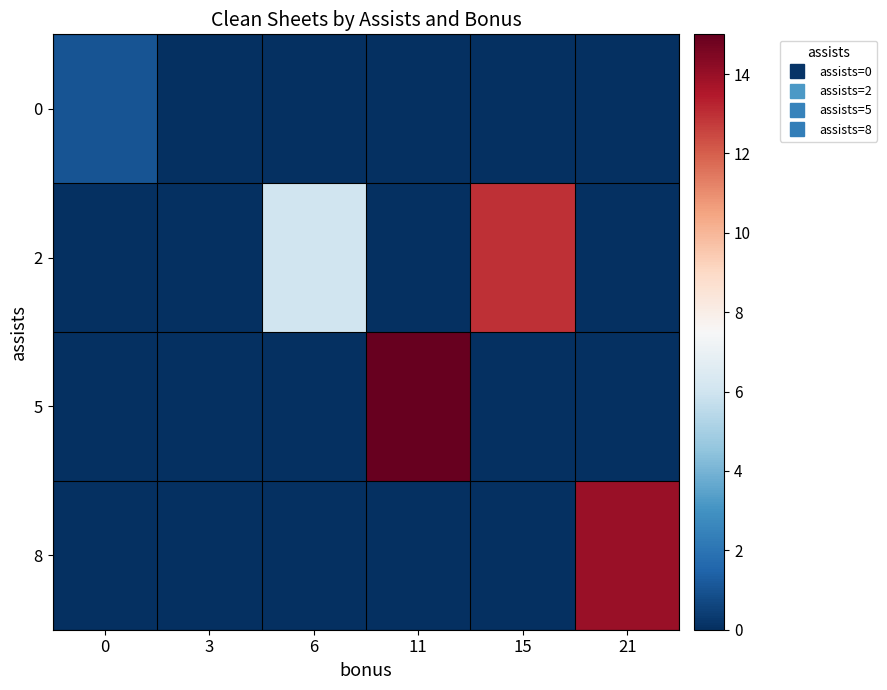

What is the total value across all series at 11?

15